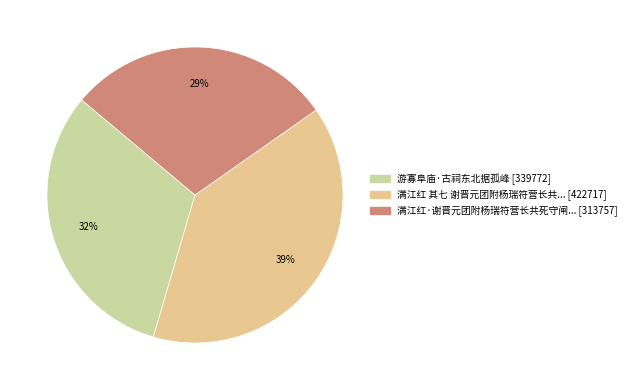

How many slices are in this pie chart?

3